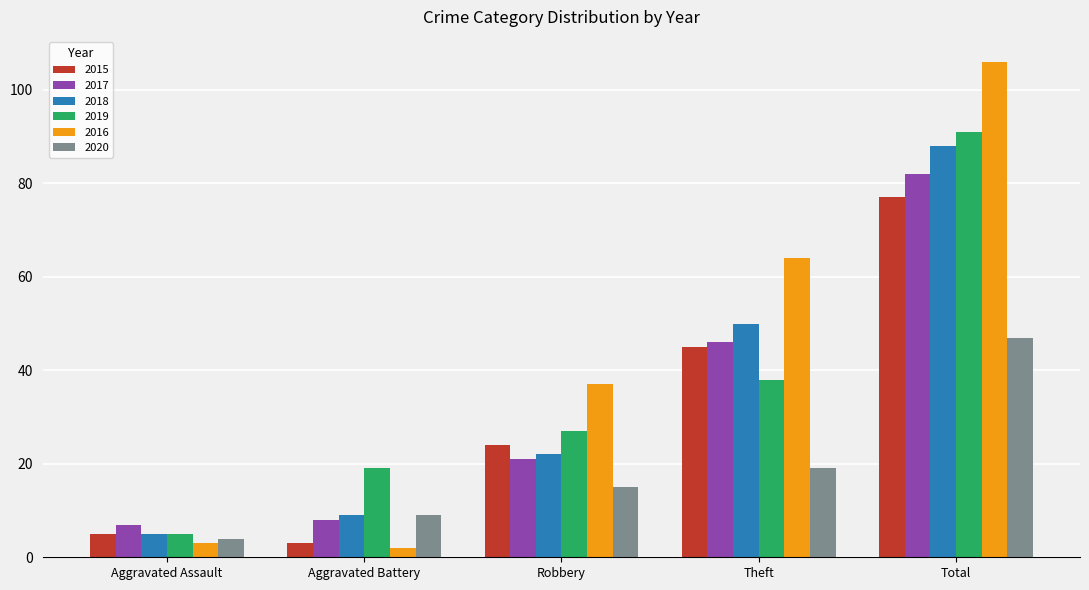

What is the sum of the 2016 values at Total and Theft?

170